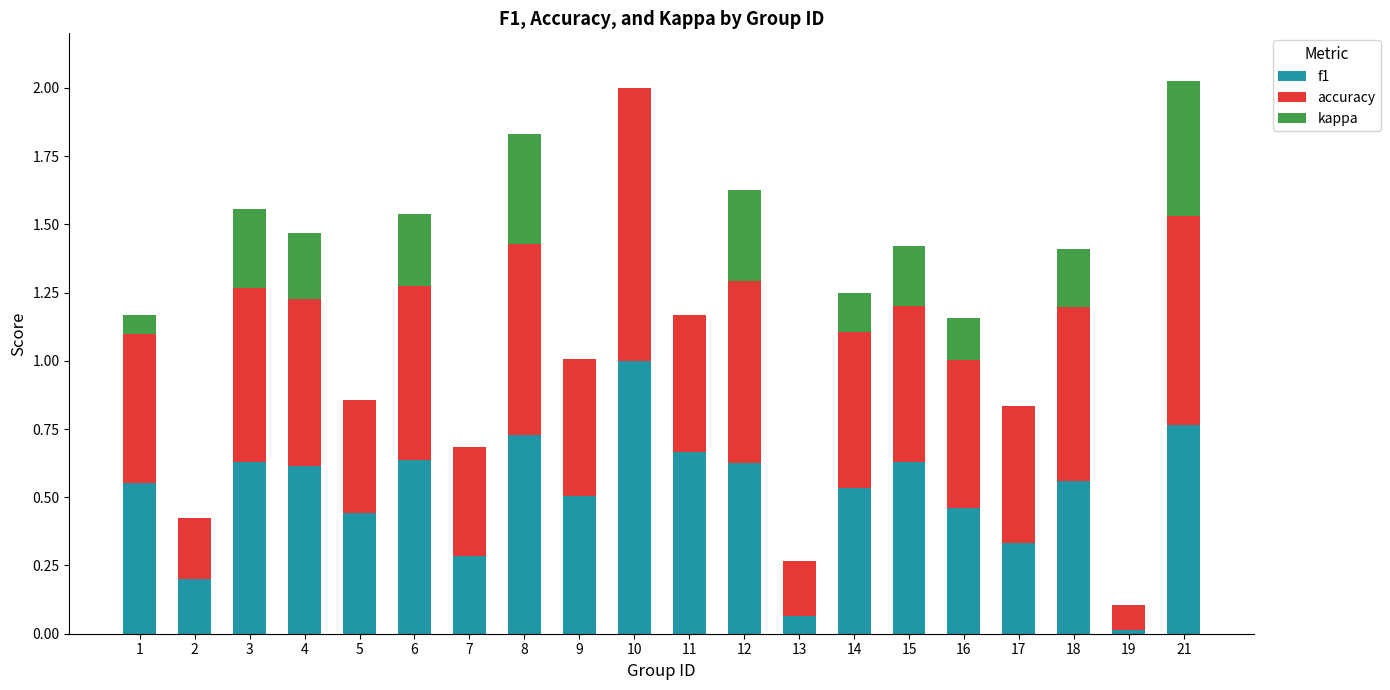

What is the highest value of the f1 series?

1.0